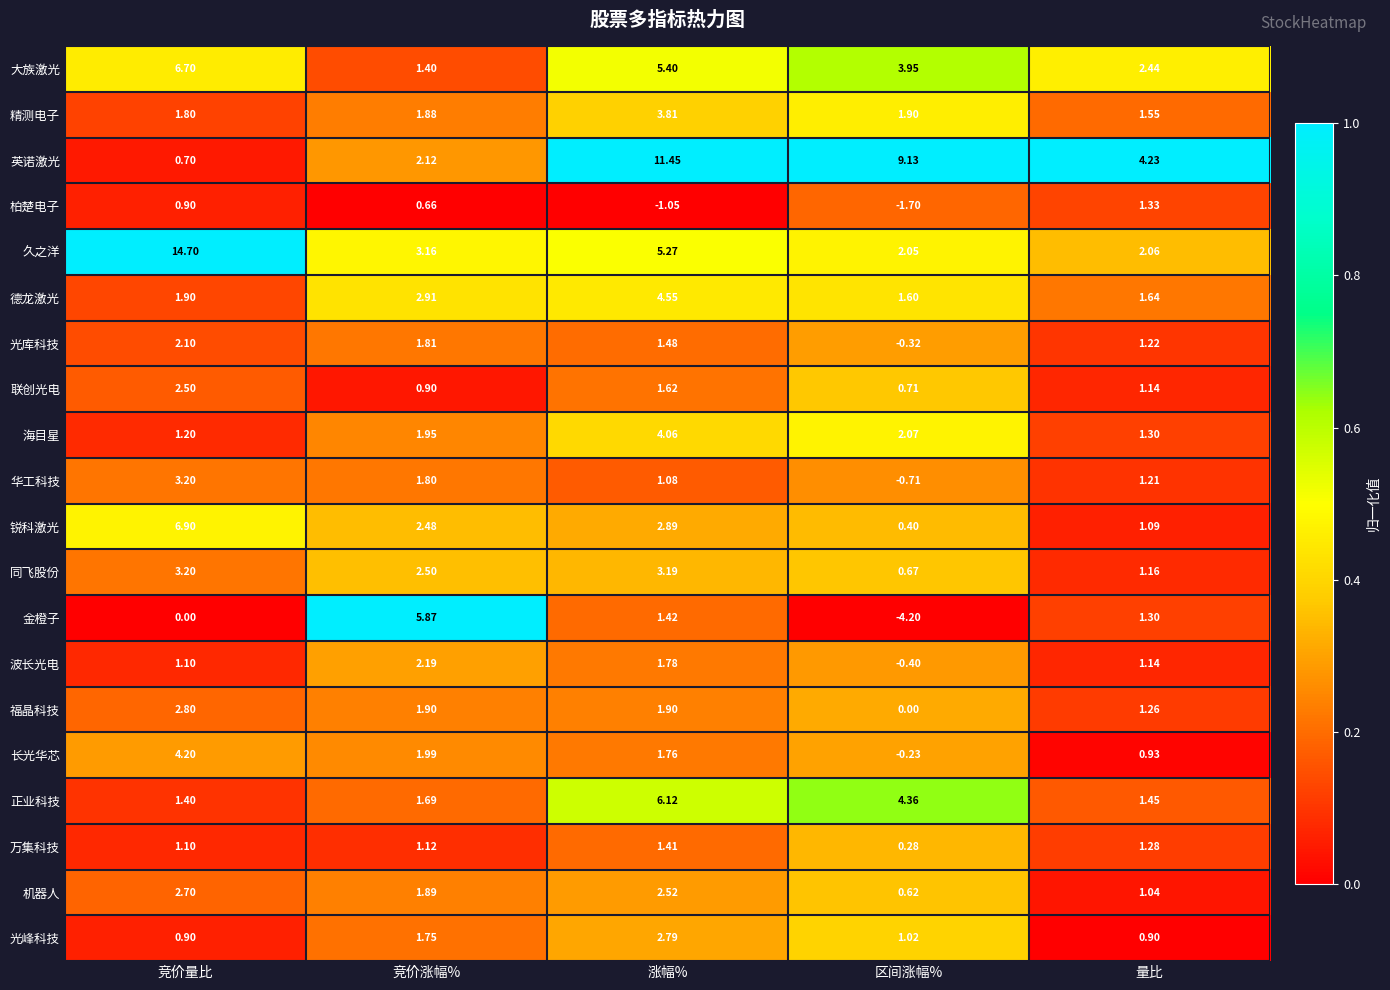

Which series has the largest range (max minus min)?

久之洋